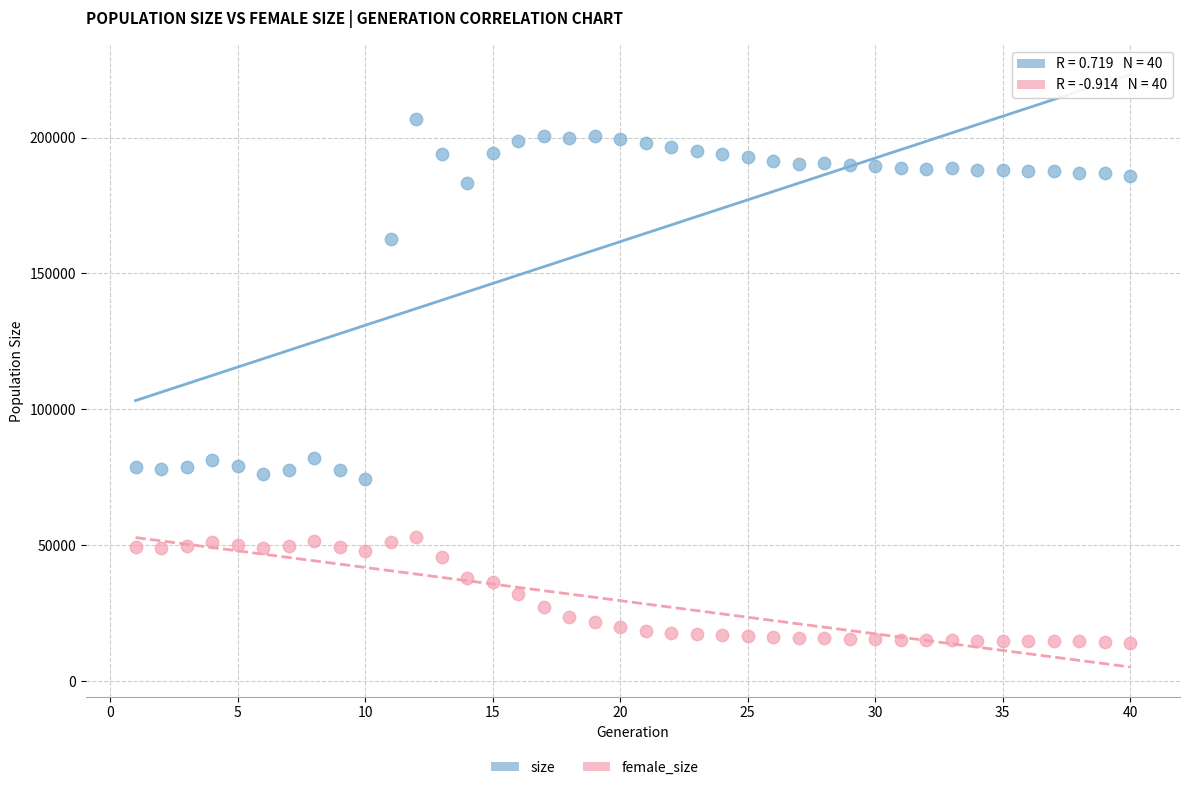

In the size series, what Y value is closest to 140684?

162557